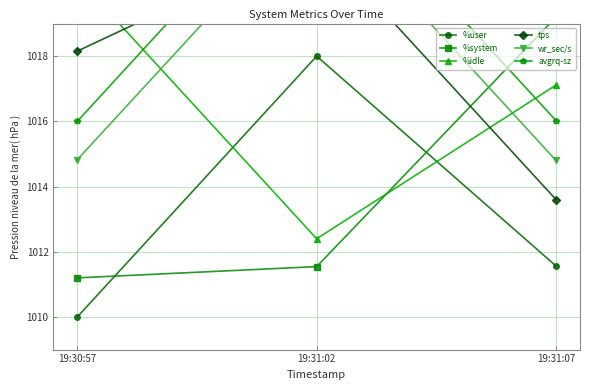

Does the chart have visible grid lines?

Yes